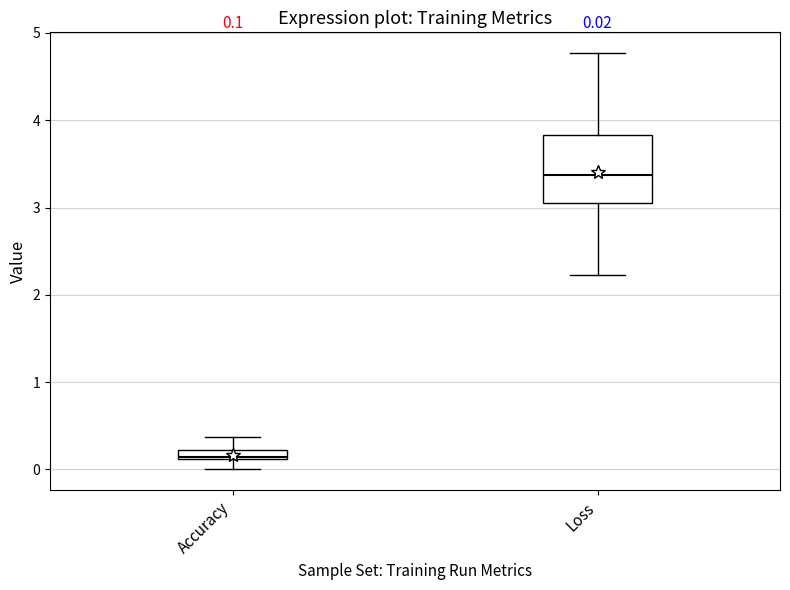

Which box's median line is the lowest?

Accuracy